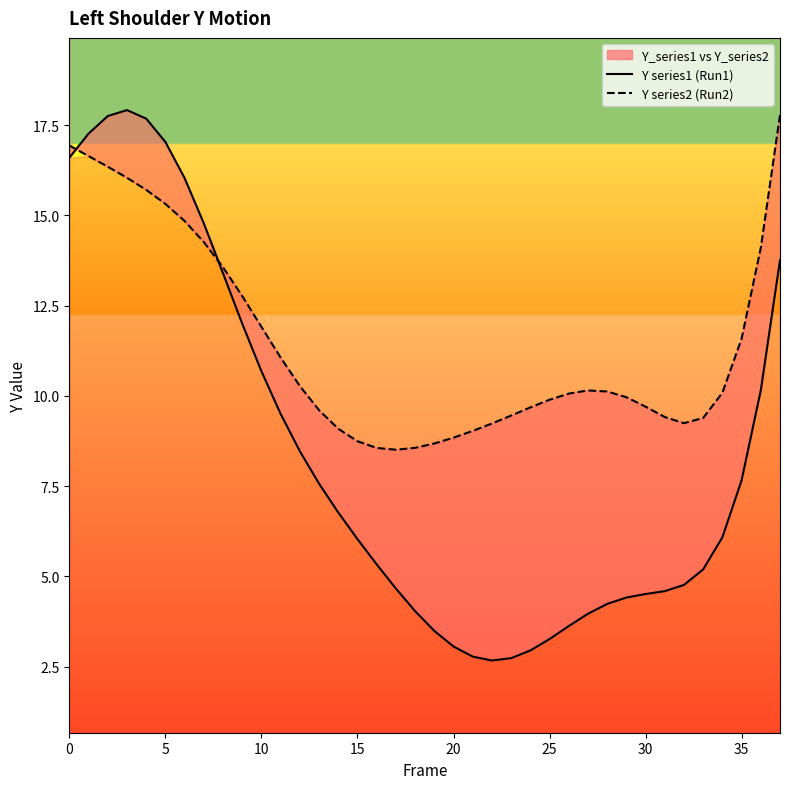

What is the total value across all series at 0?

33.5